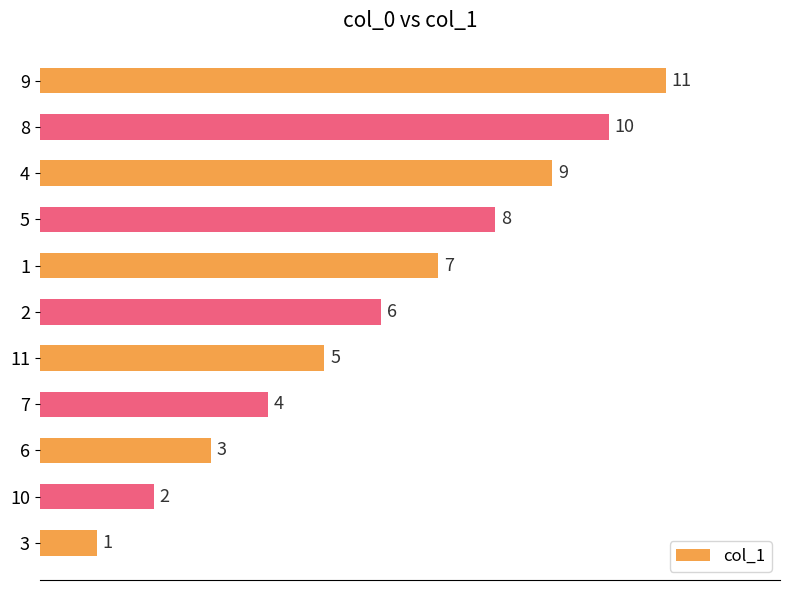

The chart shows a value of 2 at 10. True or false?

True